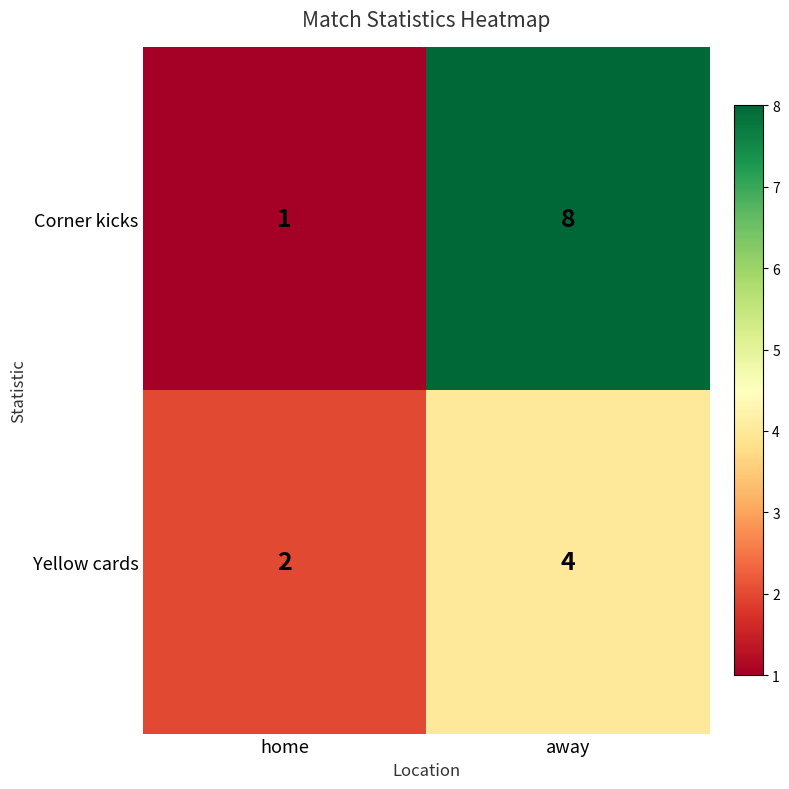

Reading right to left, extract all data points from this chart.

Corner kicks: away=8	home=1
Yellow cards: away=4	home=2